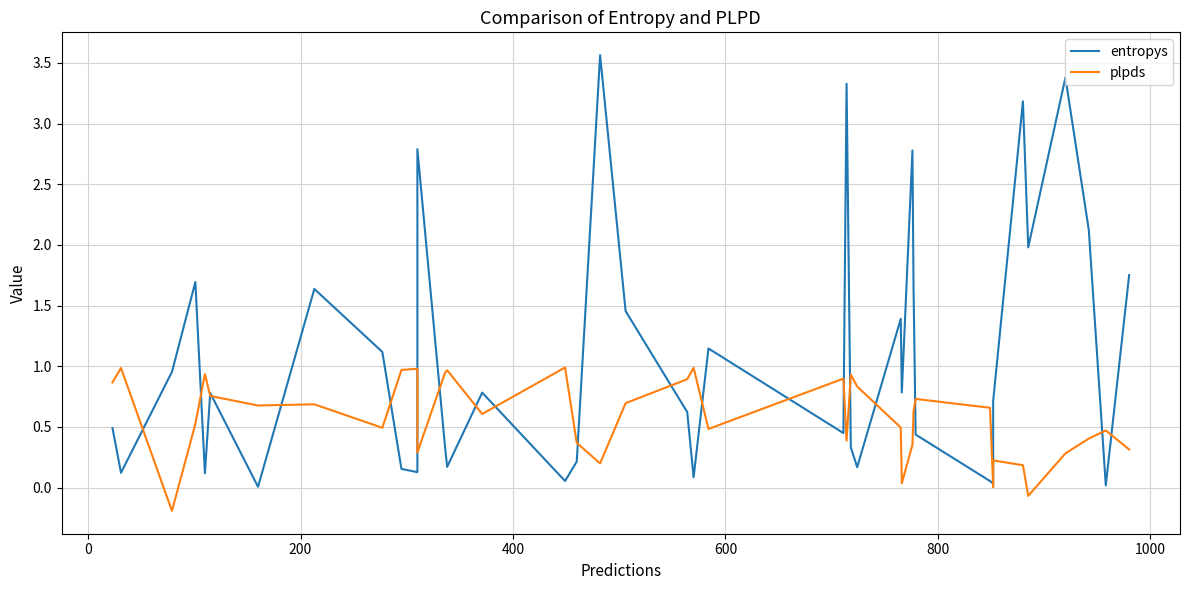

Reading left to right, what are all the values shown in this chart?

entropys: 0.5	0.1	1.0	1.7	0.1	0.8	0.0	1.6	1.1	0.2	0.1	2.8	0.3	0.2	0.8	0.1	0.2	3.6	1.5	0.6	0.1	1.1	0.4	3.3	0.3	0.2	1.4	0.8	2.8	1.7	0.4	0.1	0.0	0.7	3.2	2.0	3.4	2.1	0.0	1.8
plpds: 0.9	1.0	-0.2	0.5	0.9	0.8	0.7	0.7	0.5	1.0	1.0	0.3	0.9	1.0	0.6	1.0	0.4	0.2	0.7	0.9	1.0	0.5	0.9	0.4	0.9	0.8	0.5	0.0	0.4	0.6	0.7	0.7	0.0	0.2	0.2	-0.1	0.3	0.4	0.5	0.3